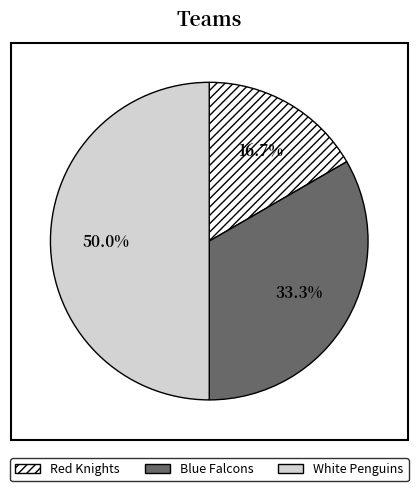

Does Red Knights represent more than half of the total?

No